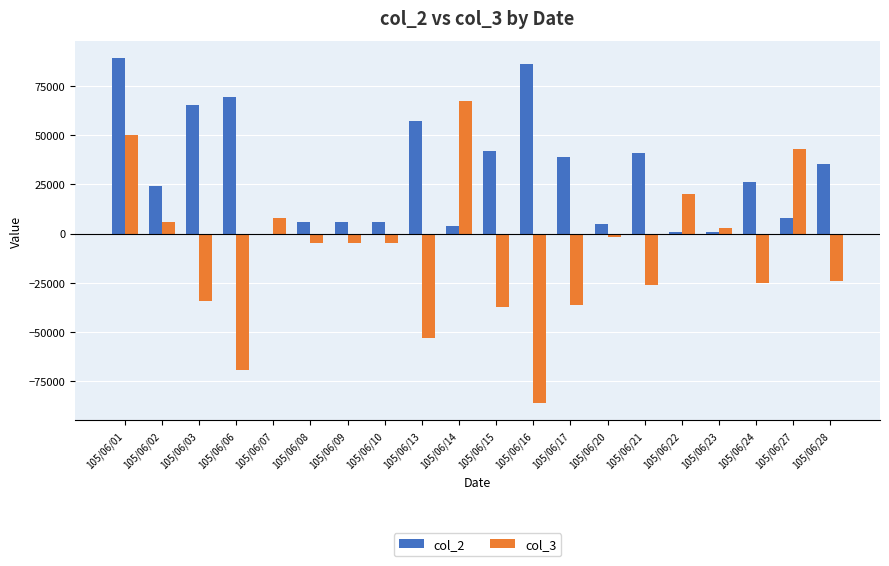

Which series changed the most between 105/06/02 and 105/06/15?

col_3